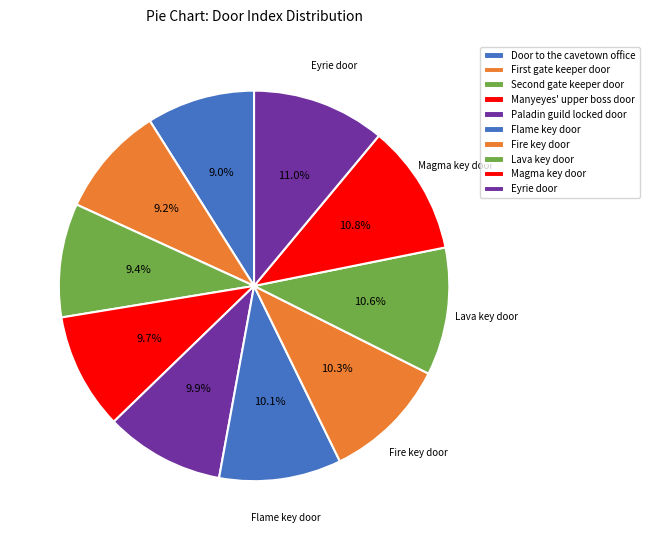

How many segments does this pie chart have?

10